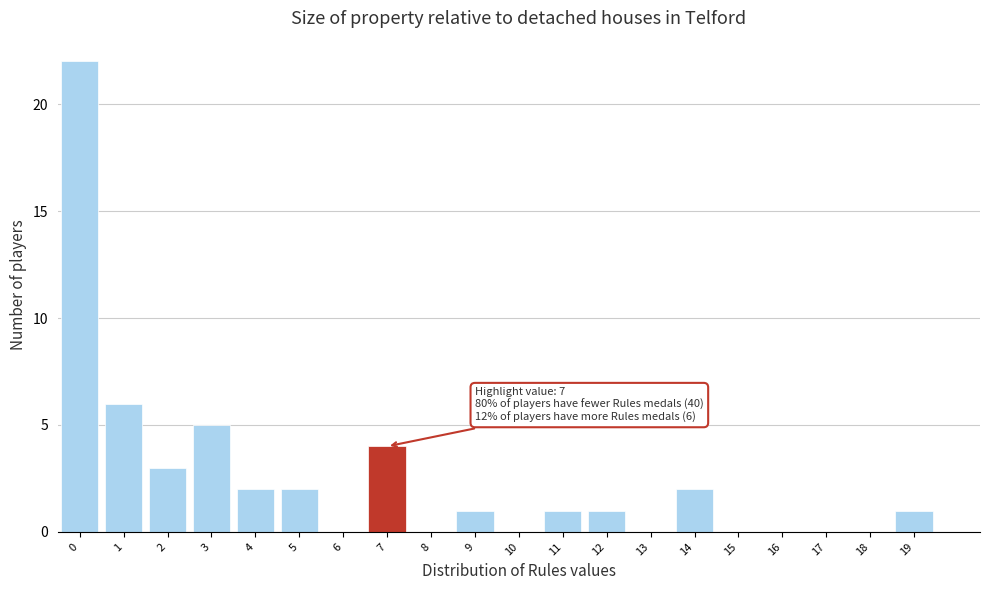

Reading right to left, transcribe all the data shown in this chart.

19=1	18=0	17=0	16=0	15=0	14=2	13=0	12=1	11=1	10=0	9=1	8=0	7=4	6=0	5=2	4=2	3=5	2=3	1=6	0=22